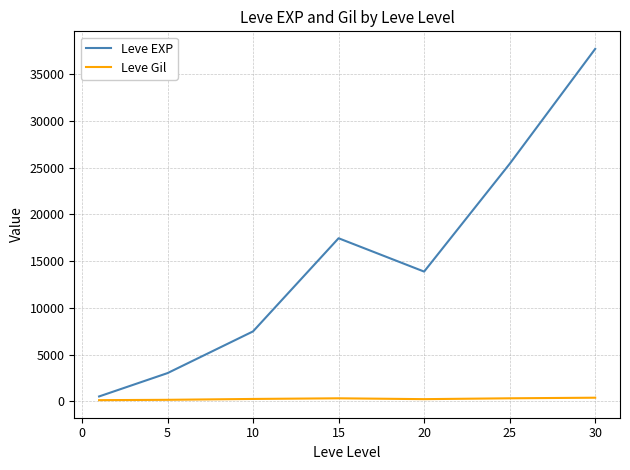

Which series has the largest total across all categories?

Leve EXP